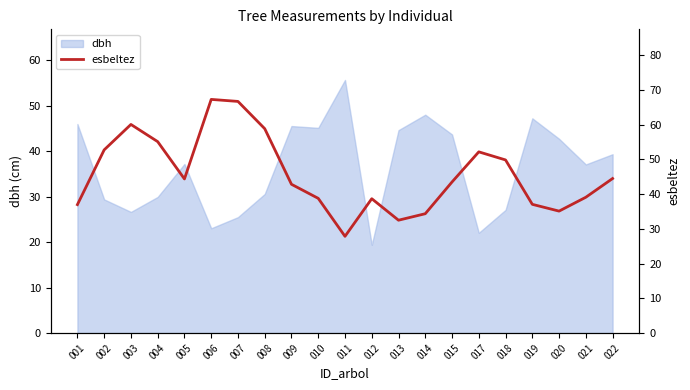

The chart shows a value of 12.8 at 020. True or false?

False